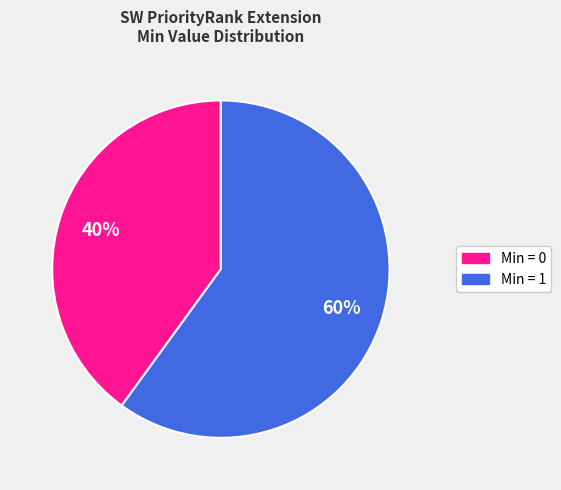

How many segments does this pie chart have?

2